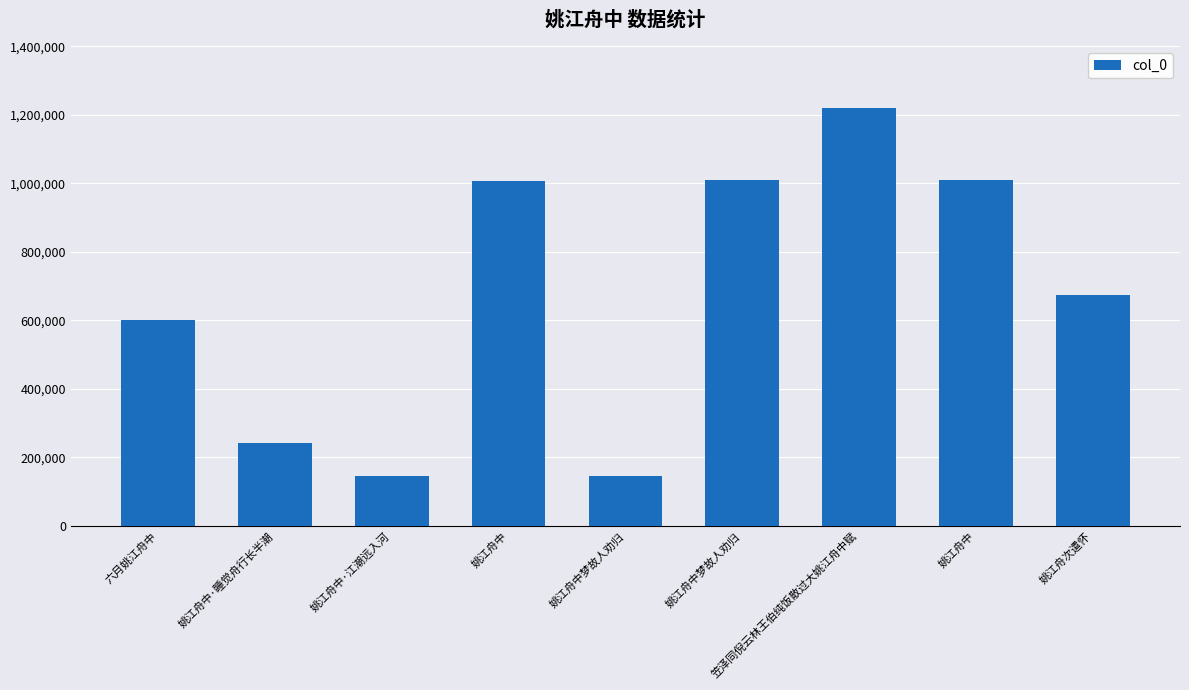

The chart shows a value of 49117 at 姚江舟中梦故人劝归. True or false?

False